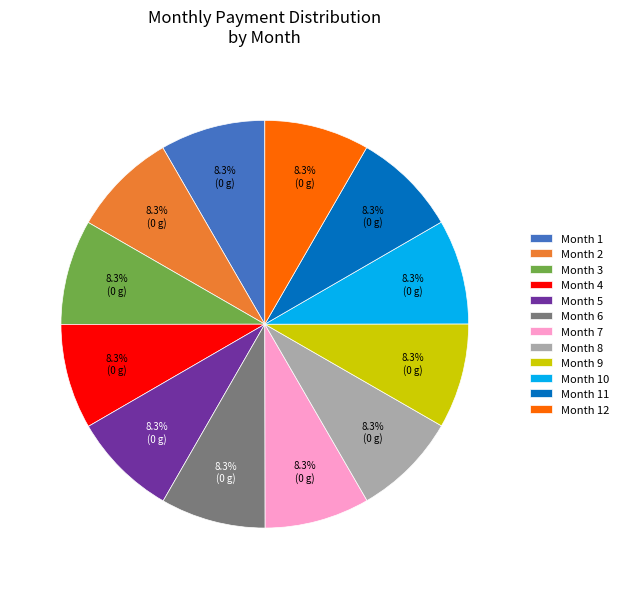

What percentage is NOT represented by Month 6?

91.7%